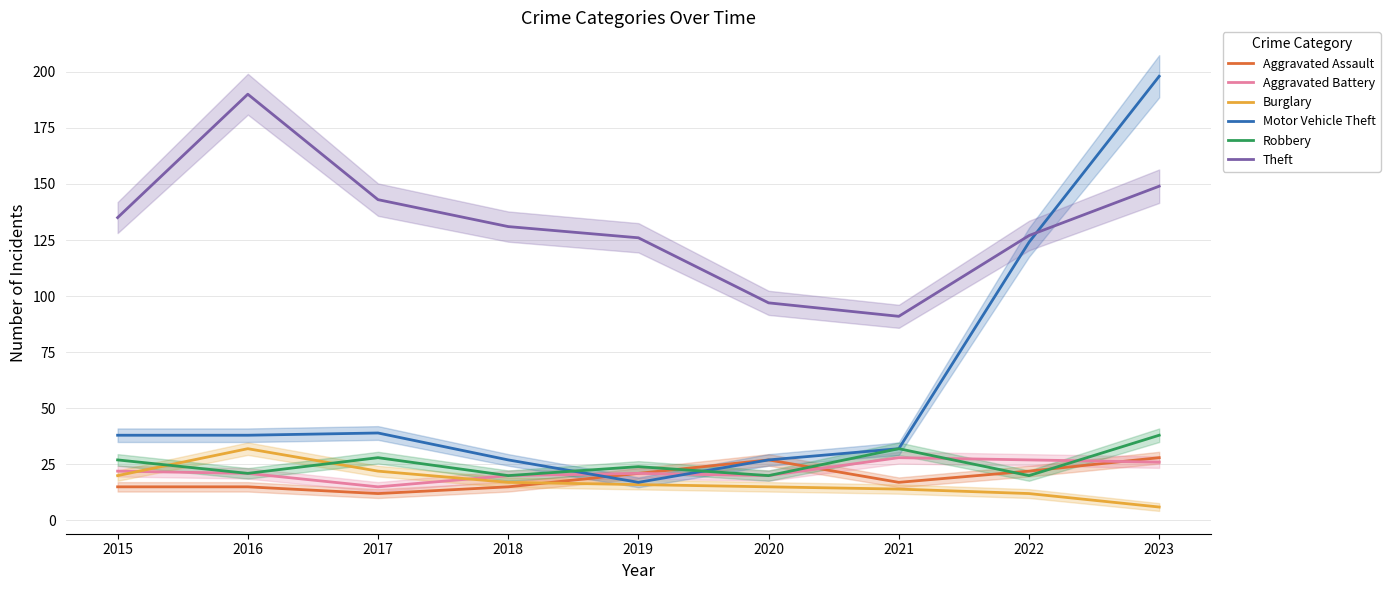

True or false: Aggravated Assault and Aggravated Battery cross at least once.

True